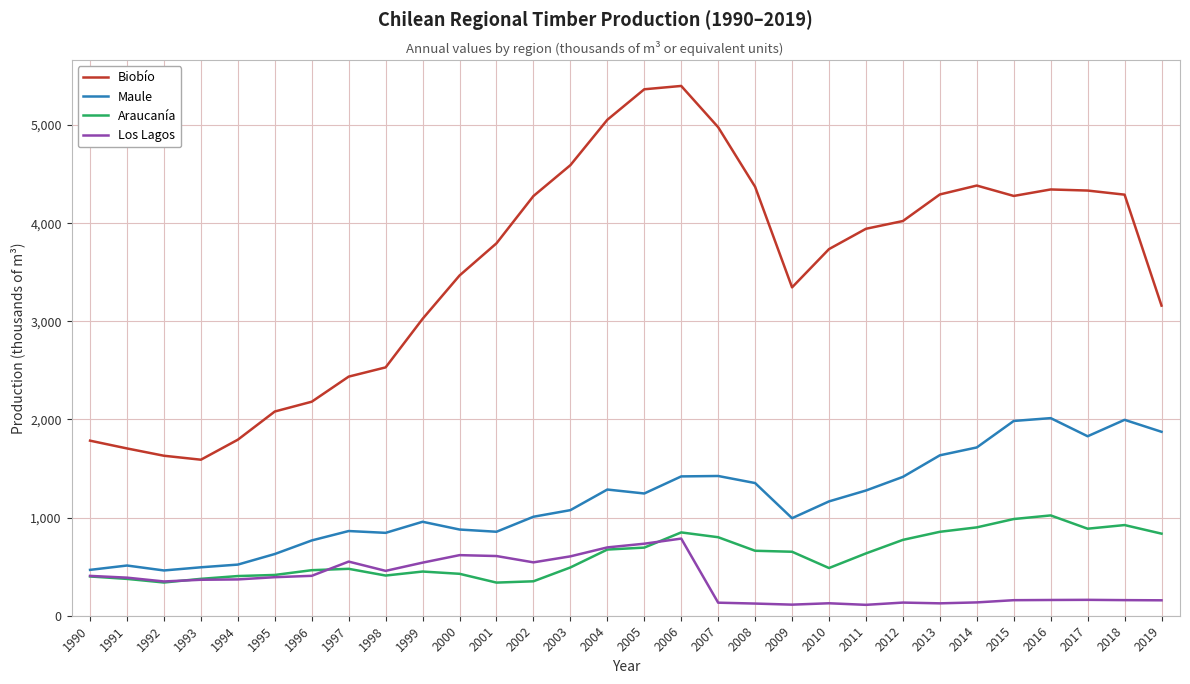

True or false: Araucanía and Los Lagos cross at least once.

True